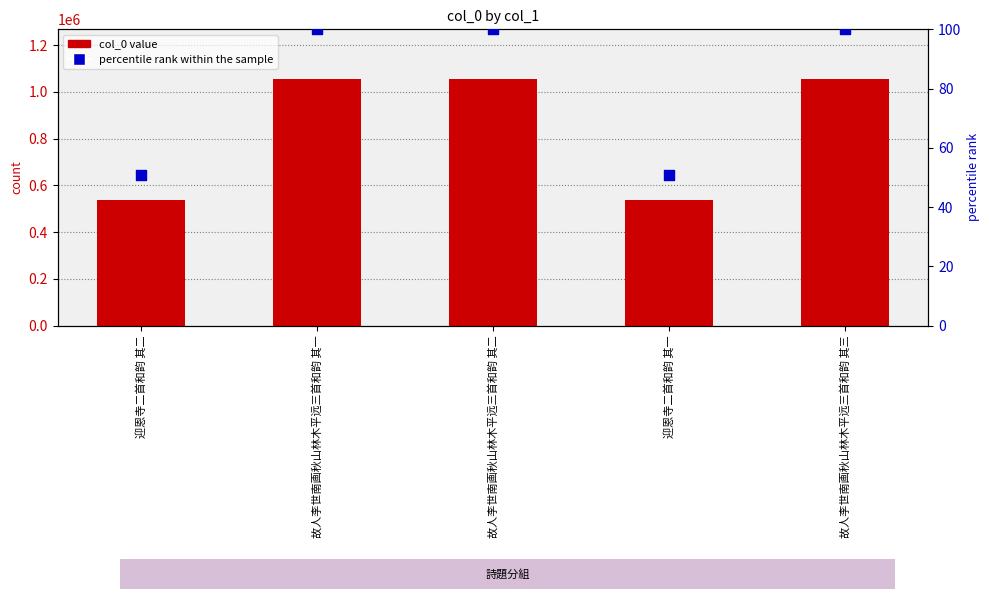

Which series has the largest total across all categories?

col_0